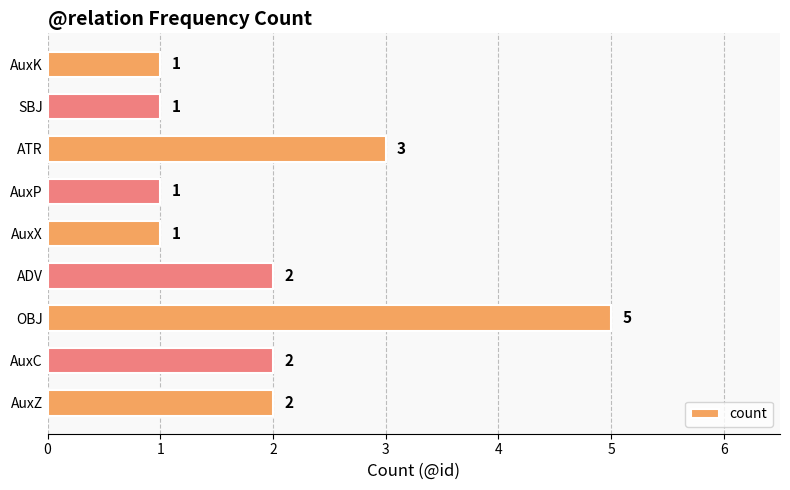

At which label is the value closest to 3?

ATR